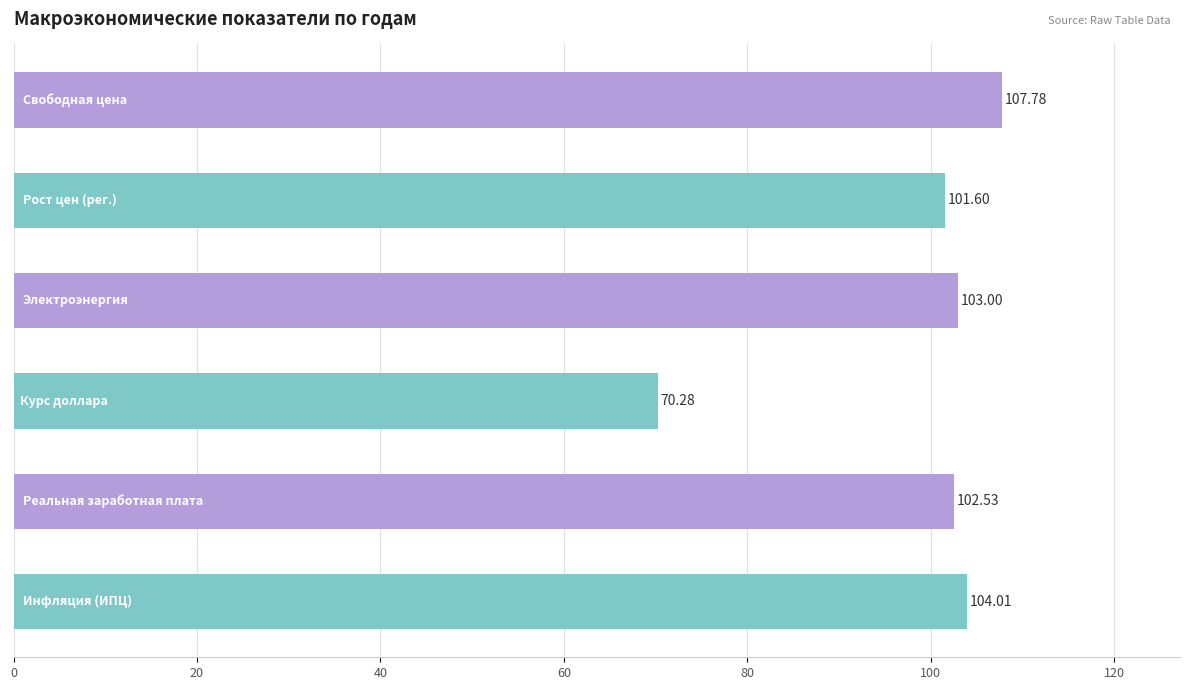

How many distinct data groups are displayed?

1